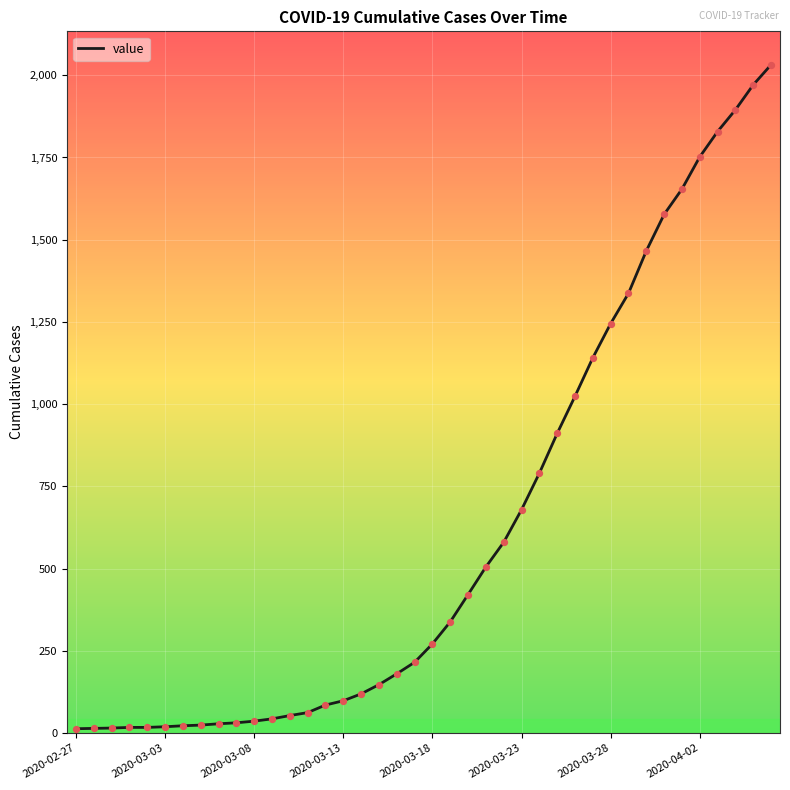

What is the greatest value displayed?

2032